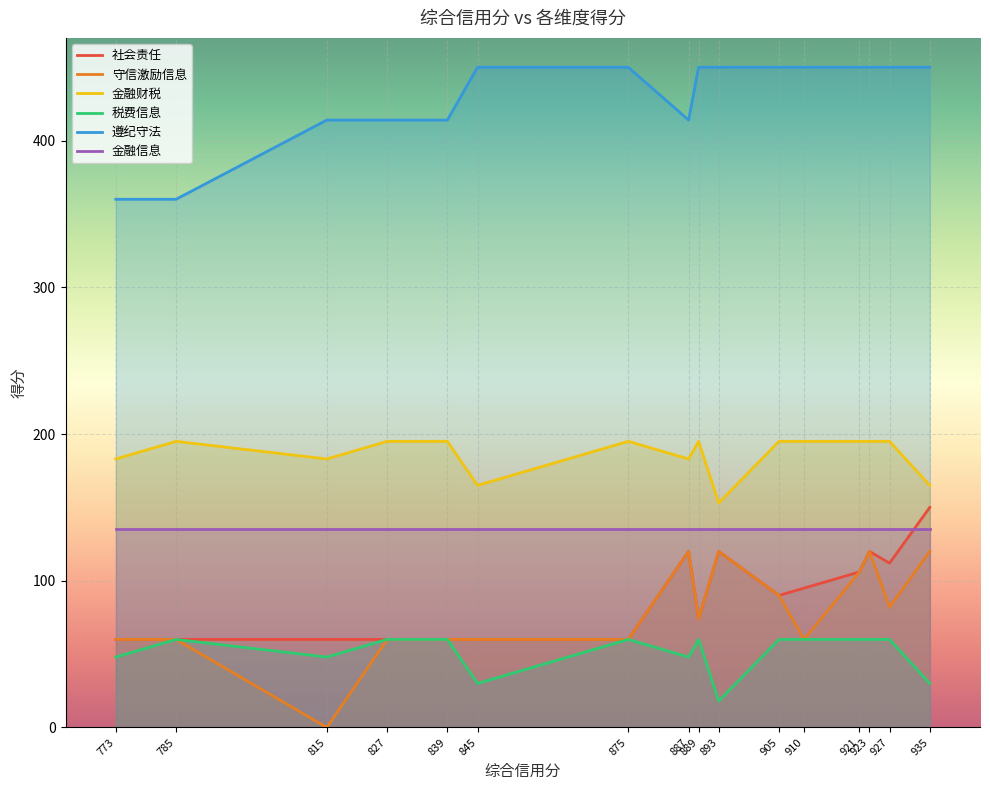

What is the difference between the highest and lowest values at 773?

312